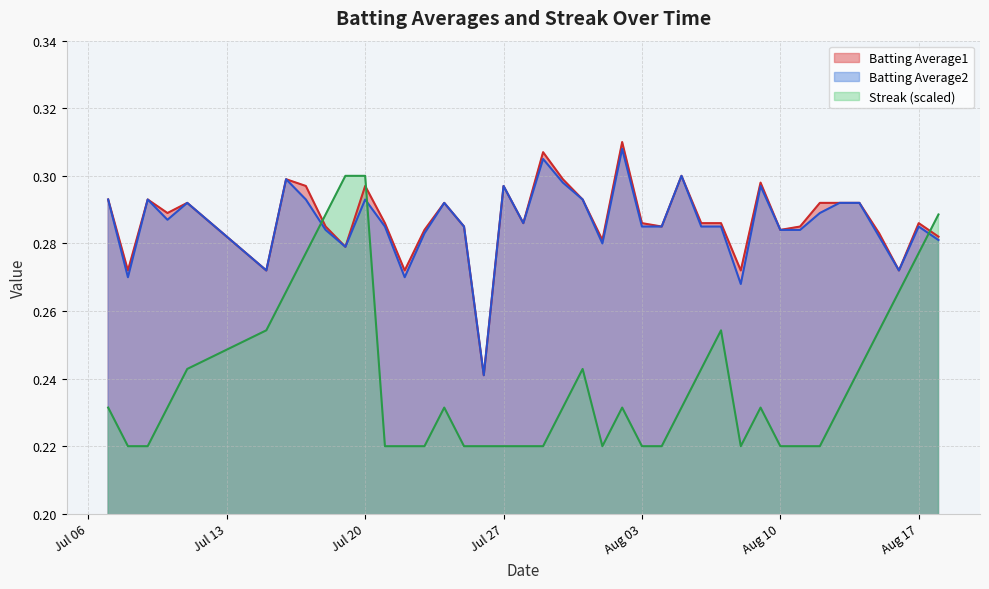

Read the Streak value at 2010-07-25.

0.2